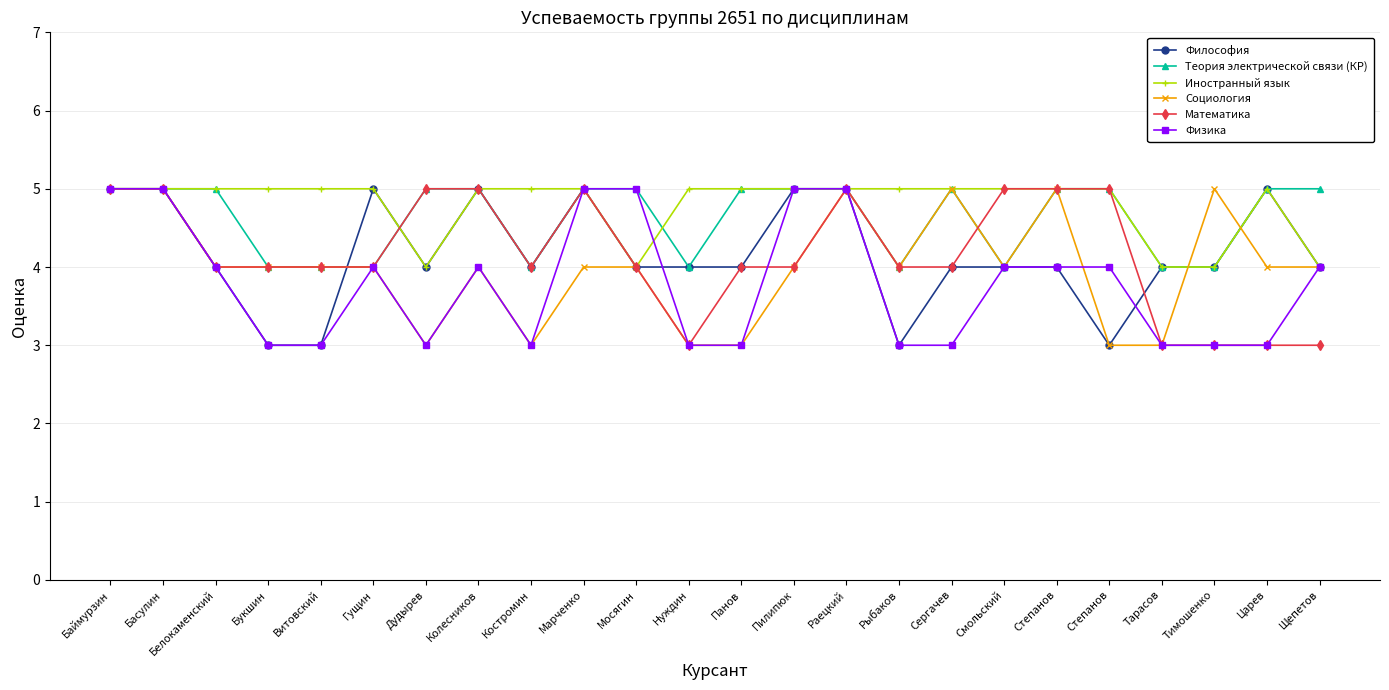

How many Иностранный язык values are between 5 and 6?

19